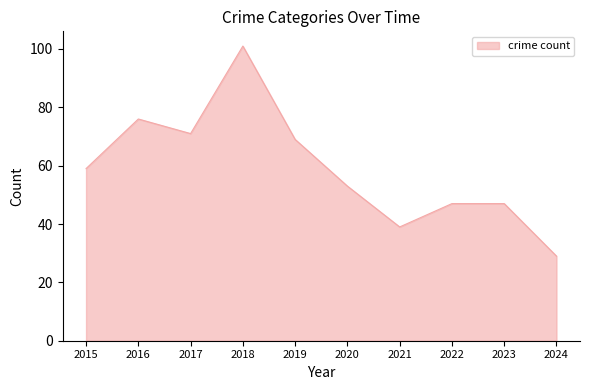

The chart shows a value of 66 at 2022. True or false?

False